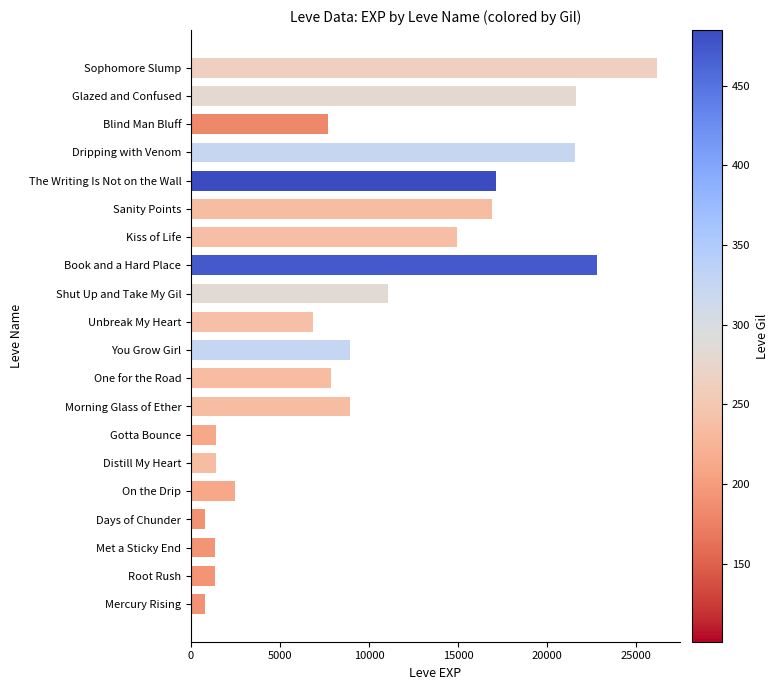

True or false: the data shows 2366 at Gotta Bounce.

False